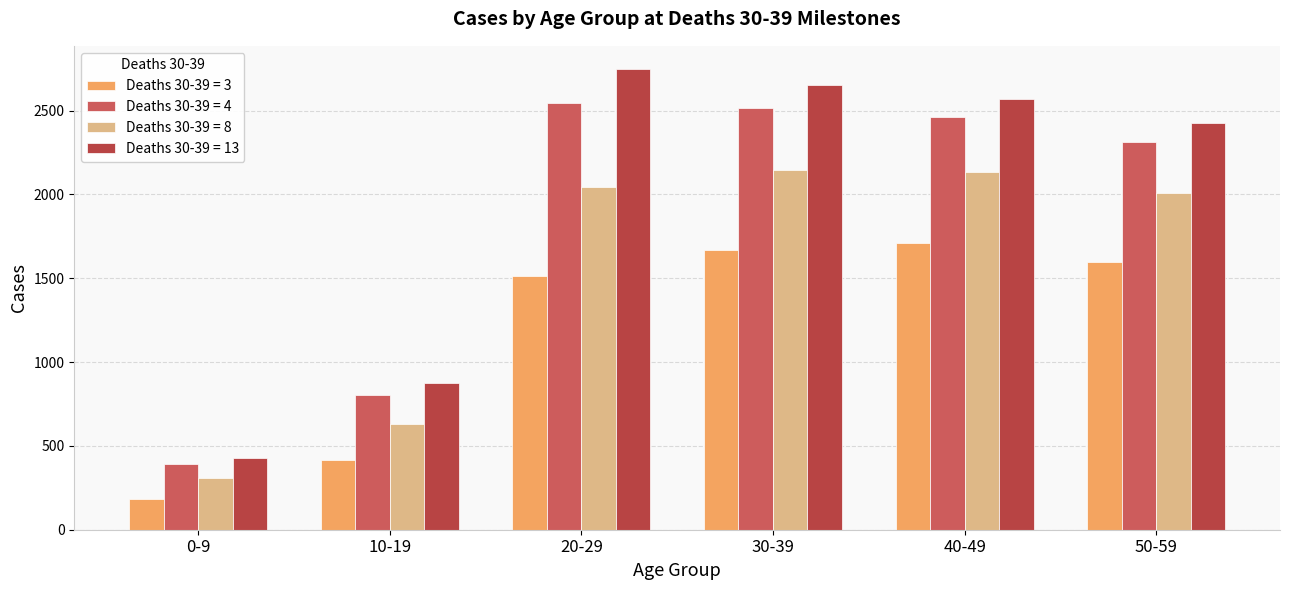

How many distinct data groups are displayed?

4